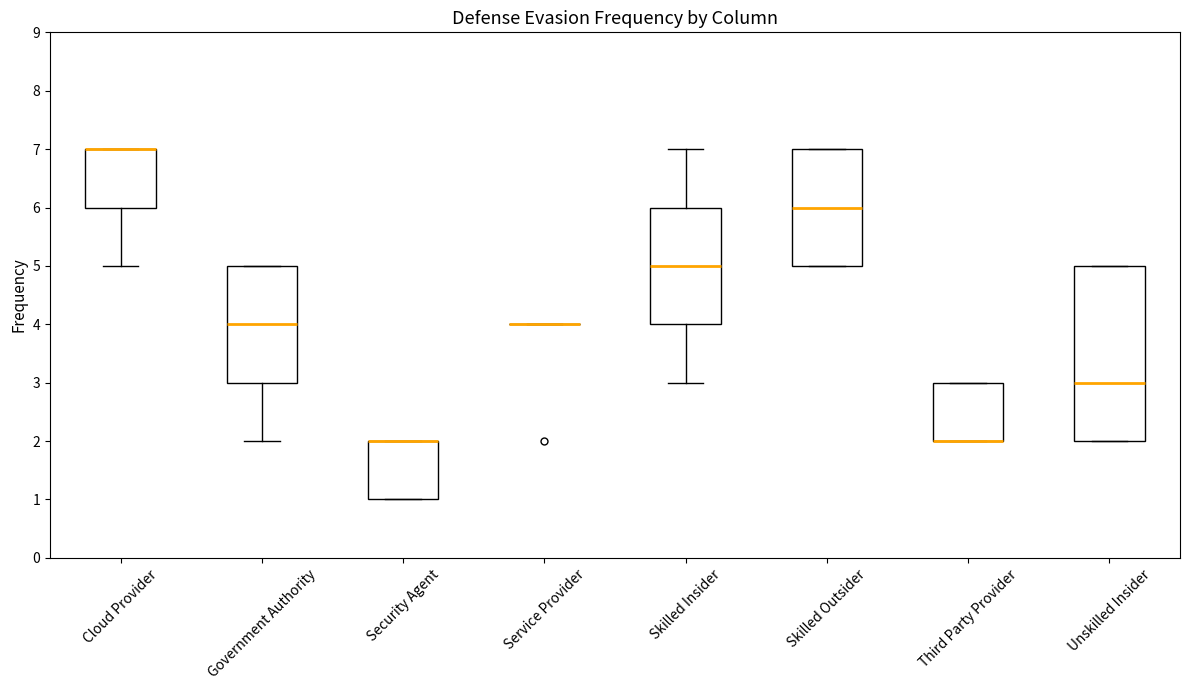

Reading left to right, transcribe this box plot: for each box, give where its median line is, the range the box spans, and where its two whiskers end, as read against the y-axis. The values are not printed on the chart, so give them approximately, as read against the axis.

Cloud Provider: median 7 (drawn on the box's upper edge), box 6 to 7, whiskers 5 to 7
Government Authority: median 4, box 3 to 5, whiskers 2 to 5
Security Agent: median 2 (drawn on the box's upper edge), box 1 to 2, whiskers 1 to 2
Service Provider: box collapsed to a line at 4, whiskers 4 to 4
Skilled Insider: median 5, box 4 to 6, whiskers 3 to 7
Skilled Outsider: median 6, box 5 to 7, whiskers 5 to 7
Third Party Provider: median 2 (drawn on the box's lower edge), box 2 to 3, whiskers 2 to 3
Unskilled Insider: median 3, box 2 to 5, whiskers 2 to 5